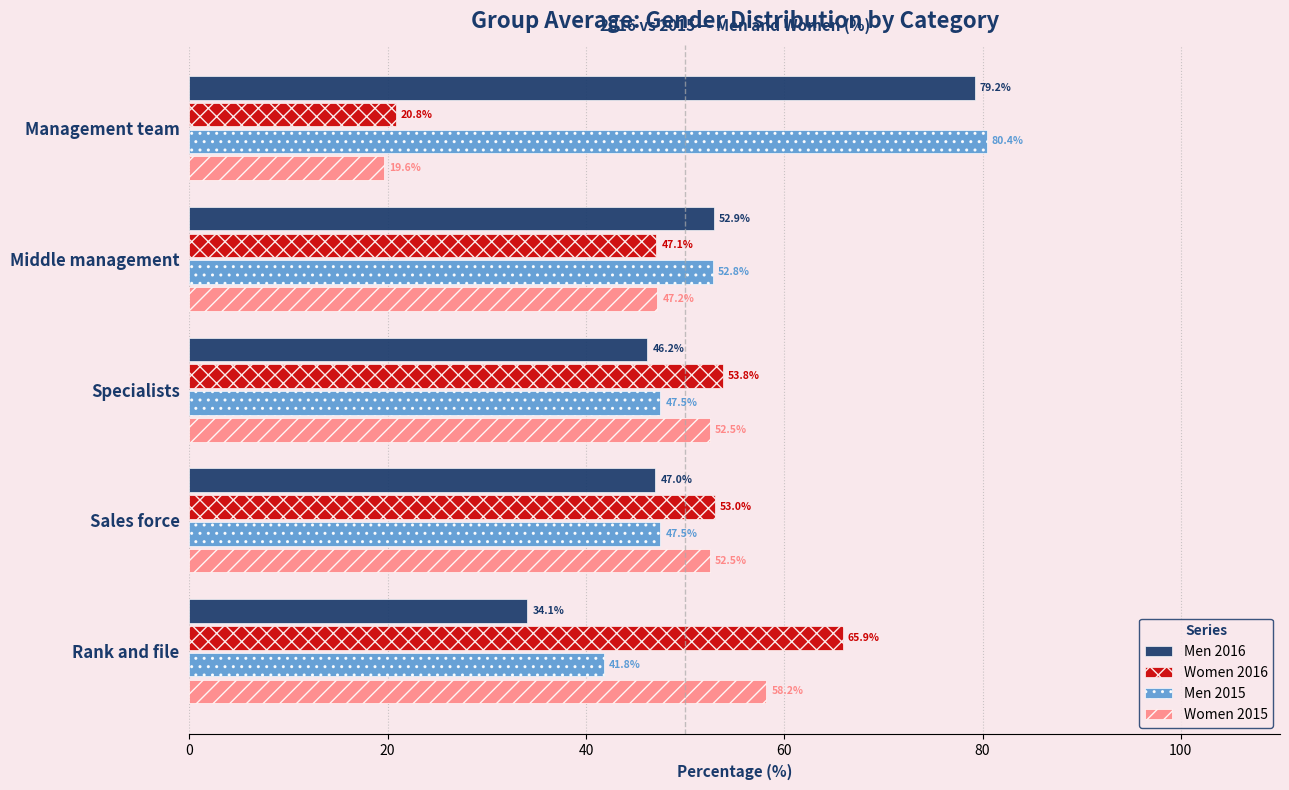

Is it true that Women 2016 equals 47.1 at Middle management?

True